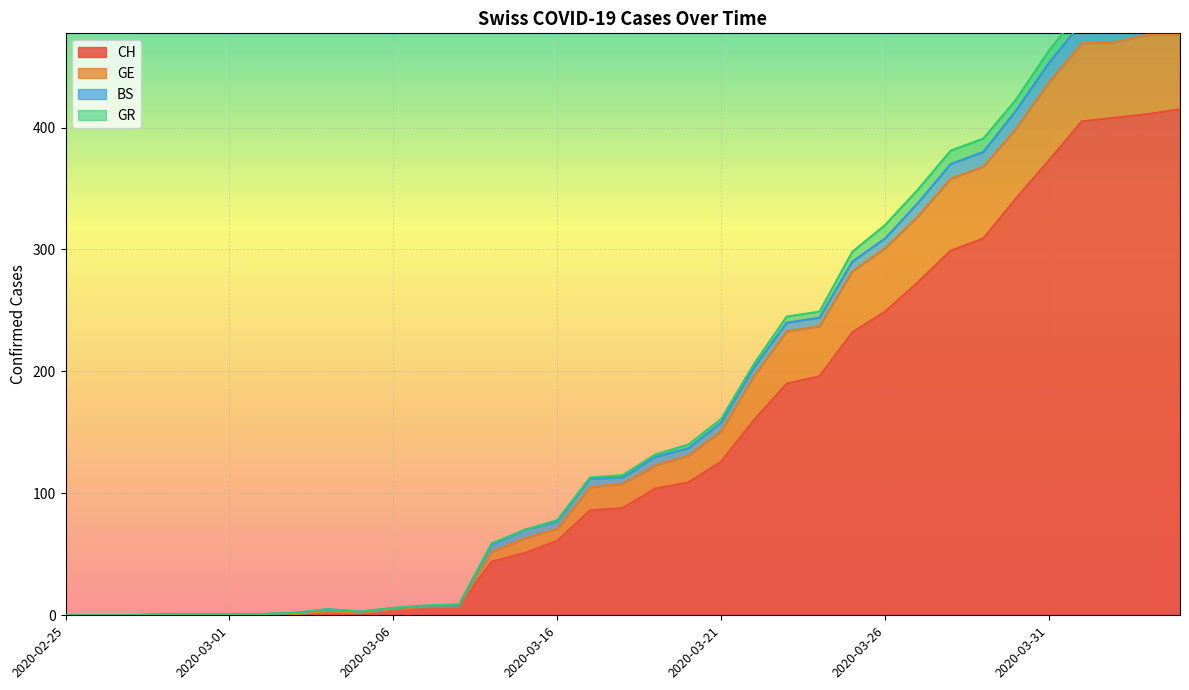

Is it true that GE equals 2 at 2020-03-06?

False